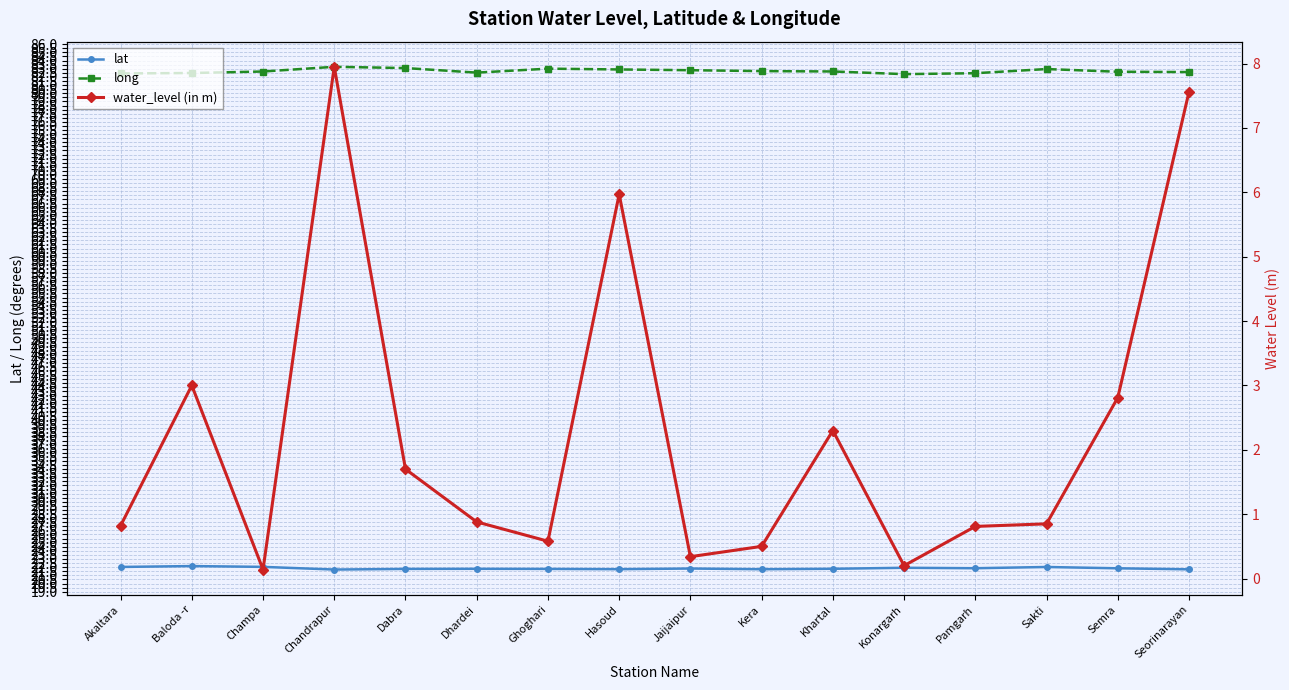

In long, how many points are lower than both neighbors (excluding endpoints)?

2